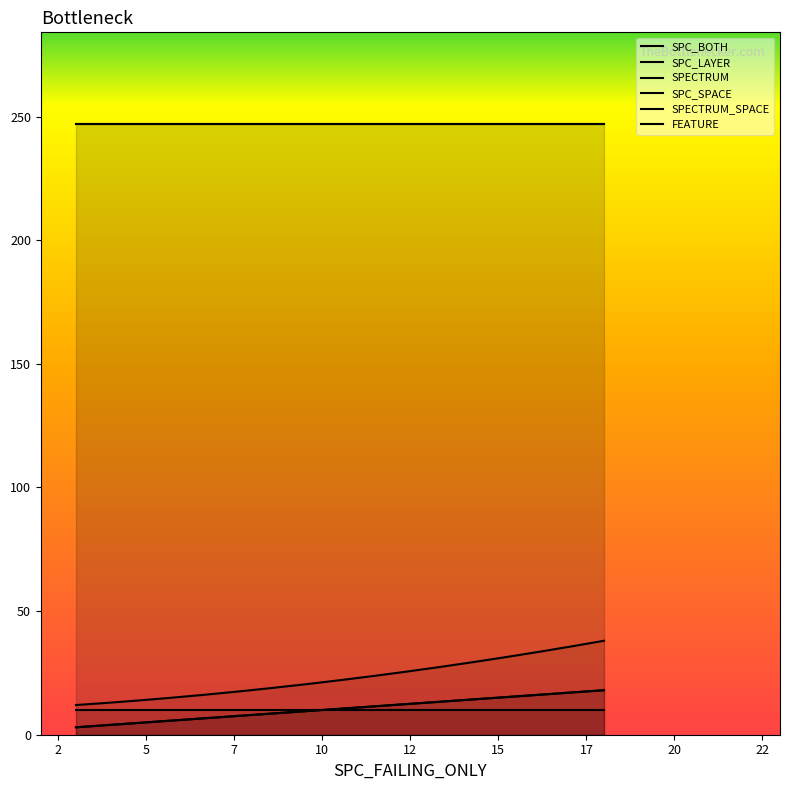

What is the sum of all SPC_BOTH values?

25